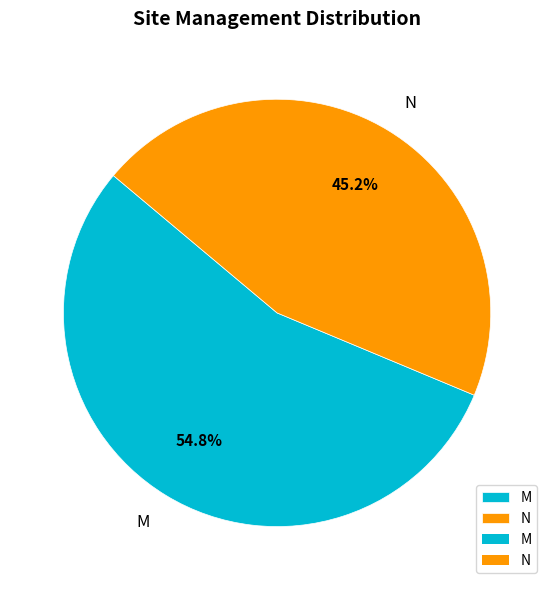

What is the ratio of the value at M to the value at N?

1.2